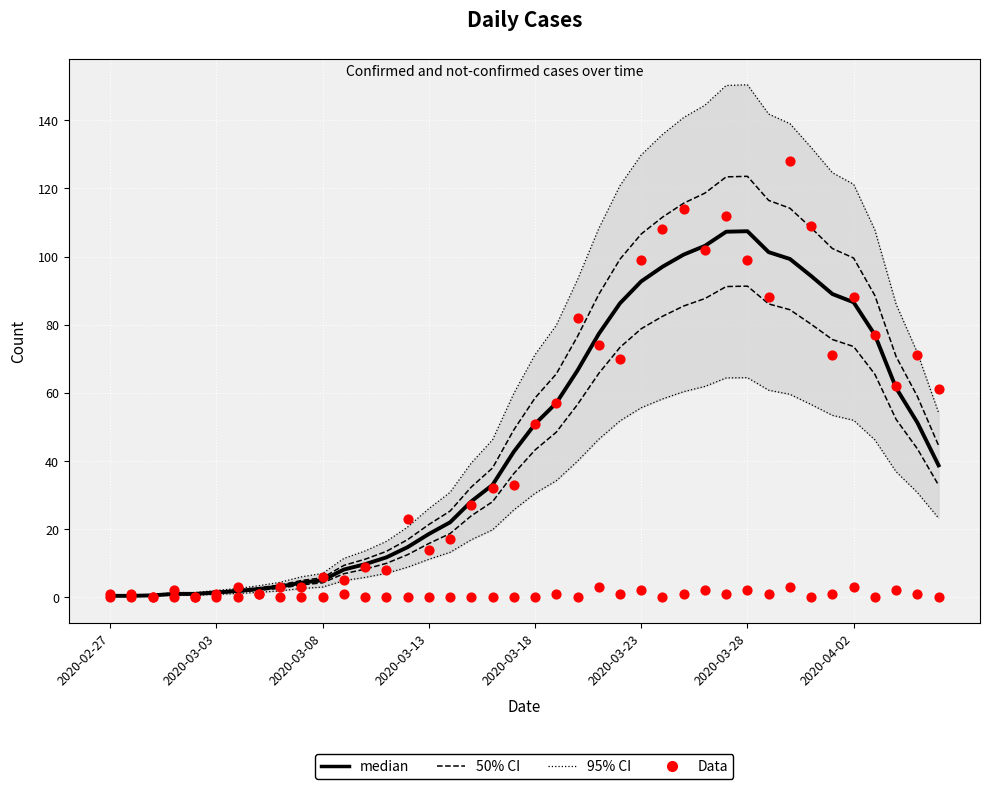

Which series reaches the minimum Y coordinate?

Data